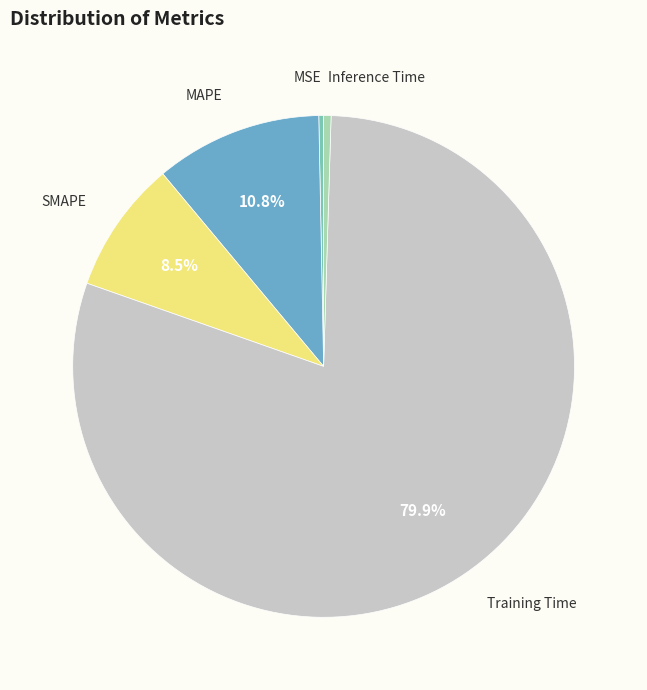

Is there a majority slice in this chart?

Yes